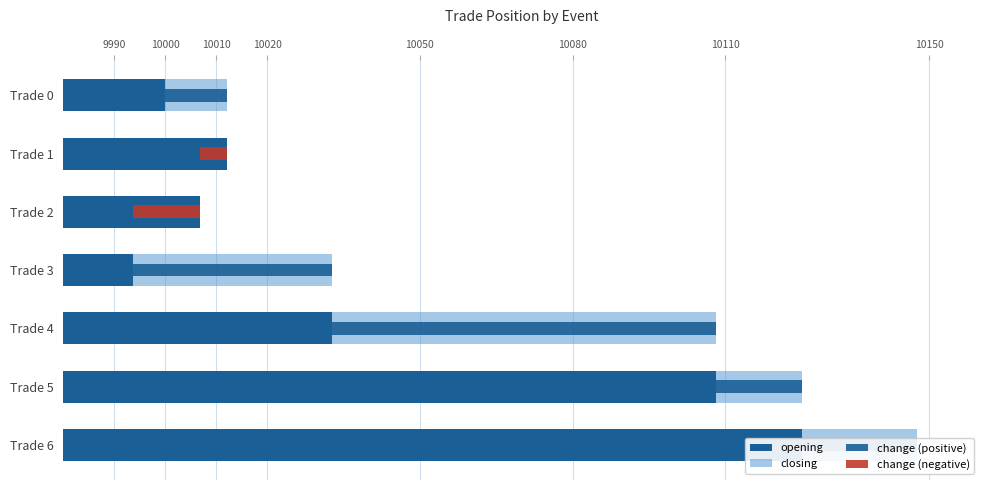

Which series has the widest spread of values?

closing